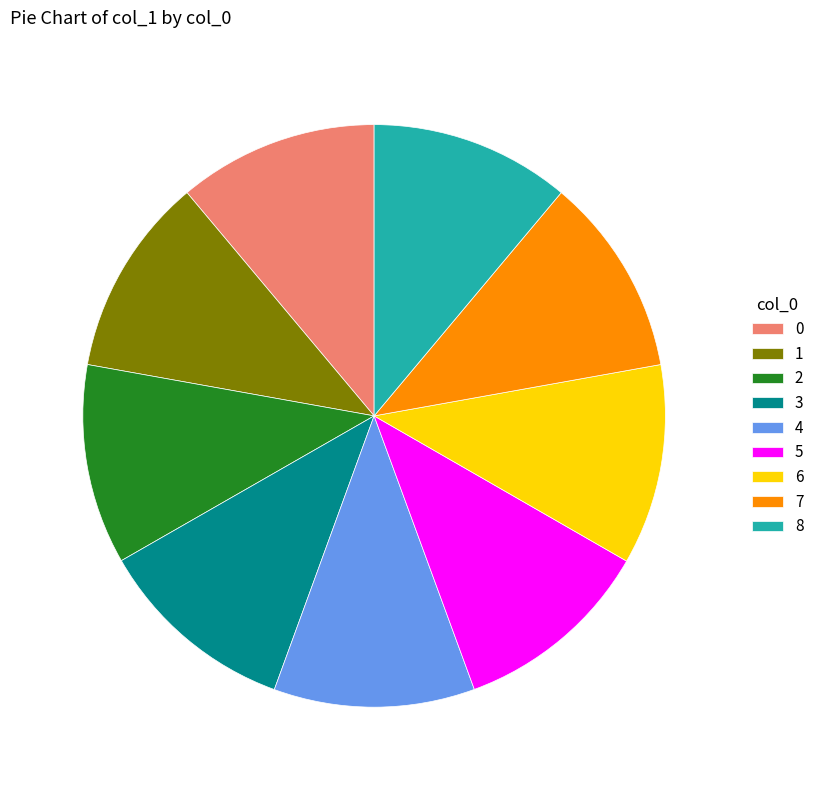

Is it true that 5 is 1% of the pie?

False